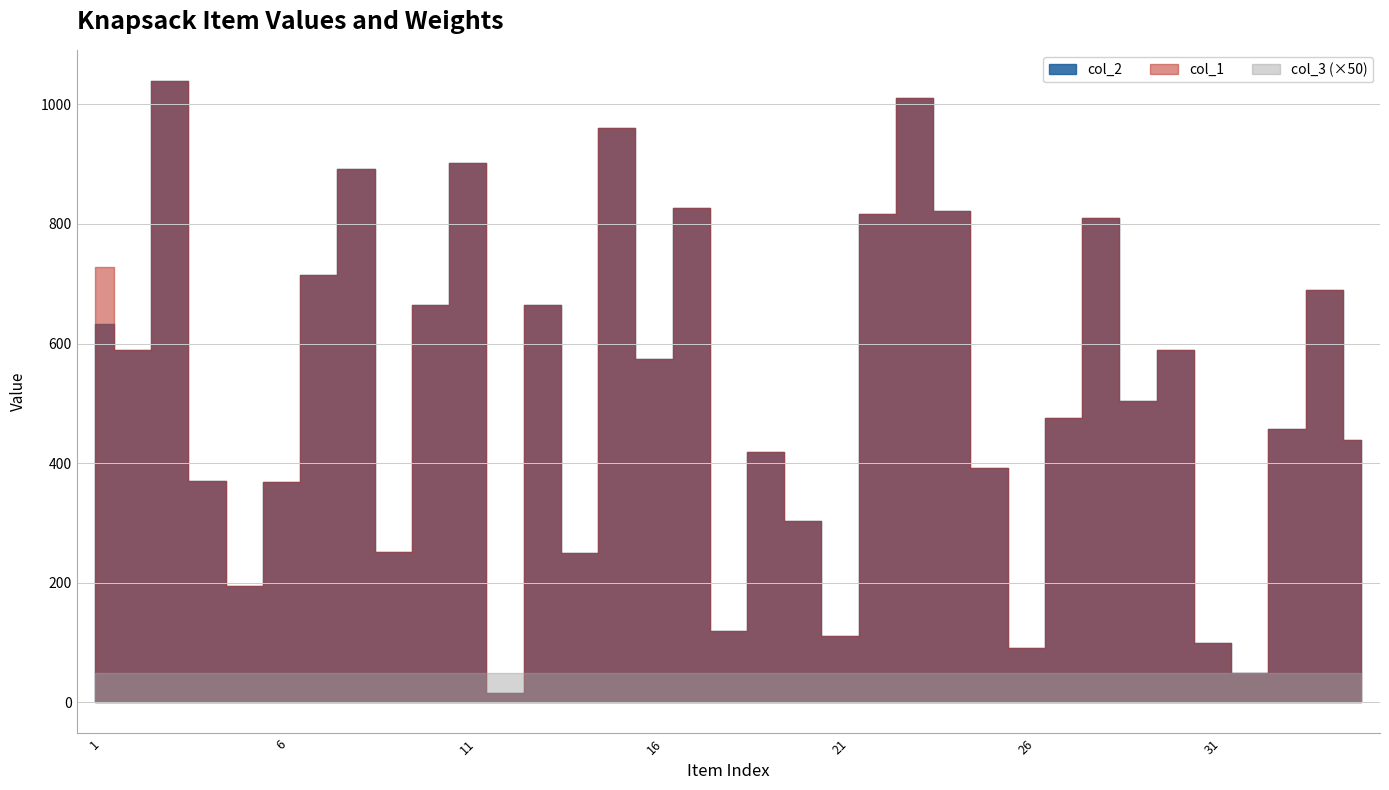

True or false: col_2 and col_1 cross at least once.

False